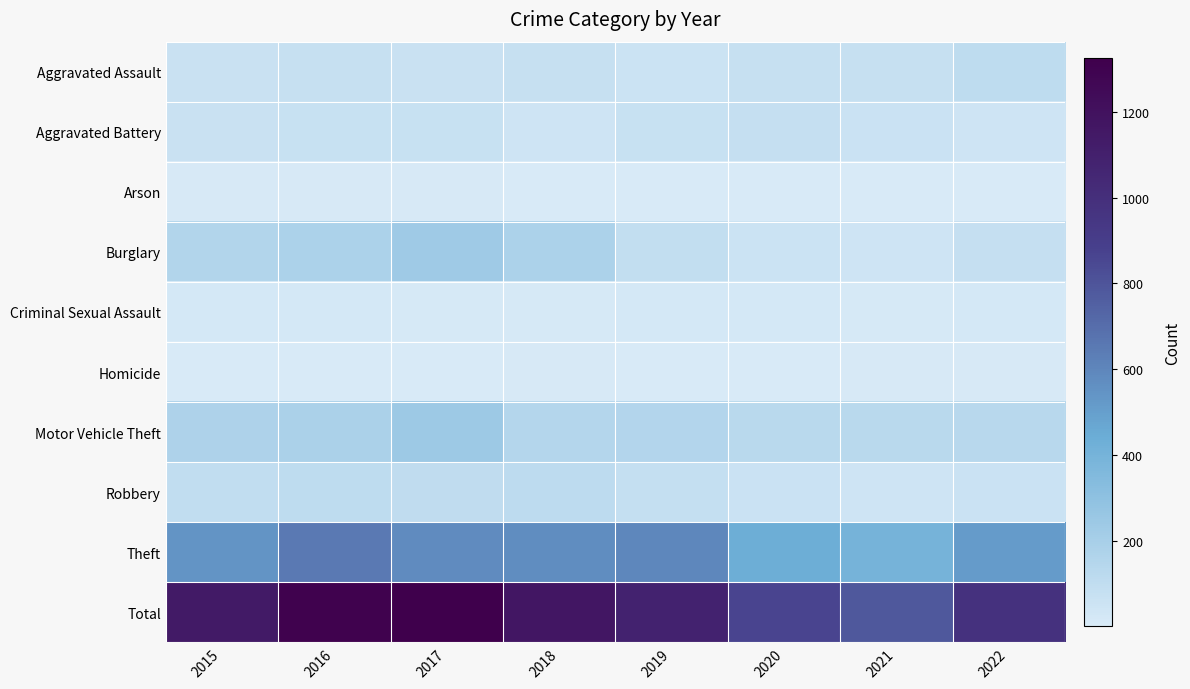

Which series has the largest total across all categories?

Total